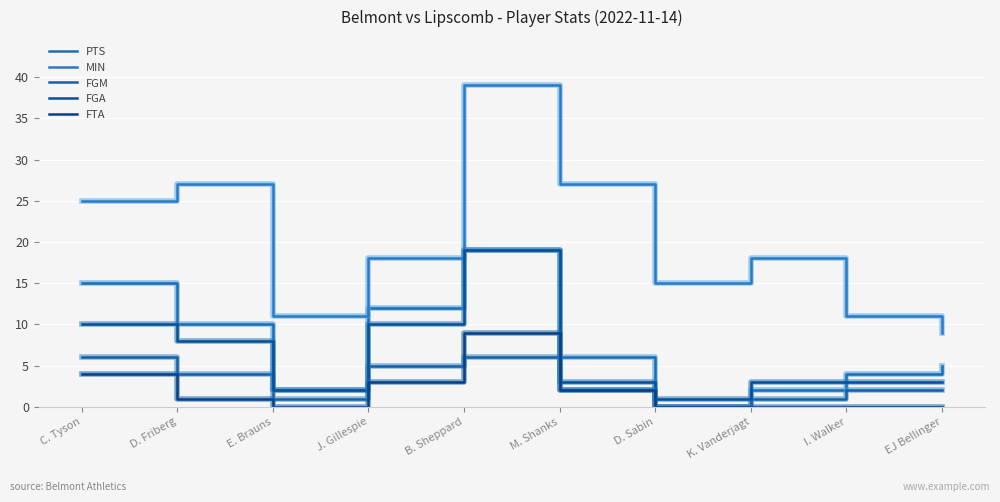

At D. Friberg, list the series in order from smallest to largest.

FTA, FGM, FGA, PTS, MIN